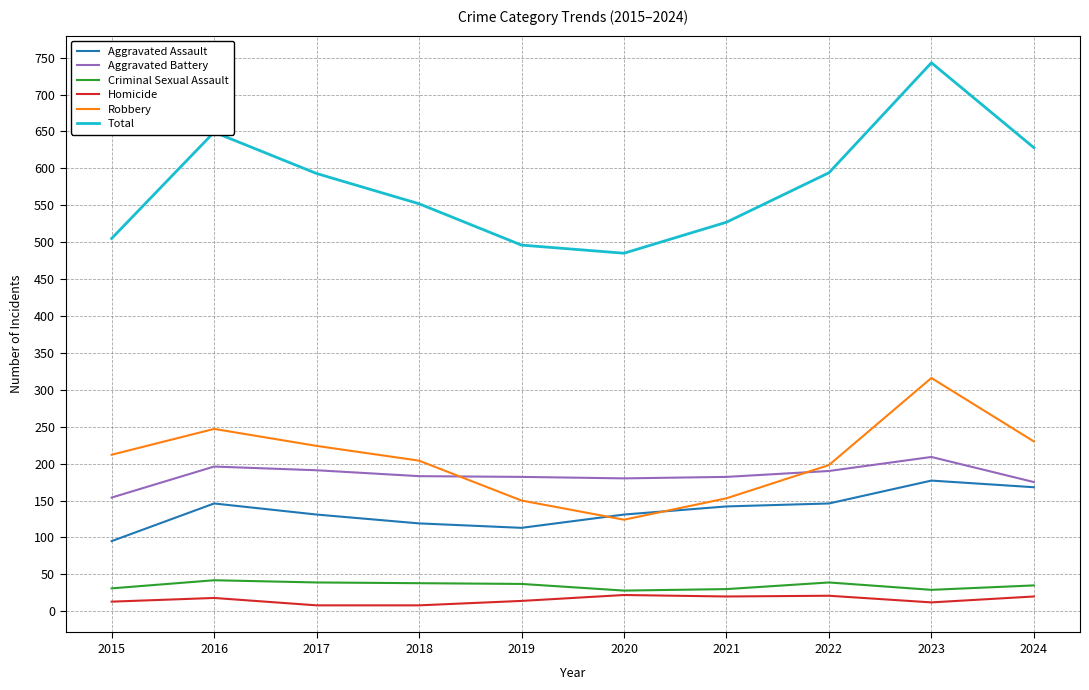

At 2015, list the series in order from largest to smallest.

Total, Robbery, Aggravated Battery, Aggravated Assault, Criminal Sexual Assault, Homicide